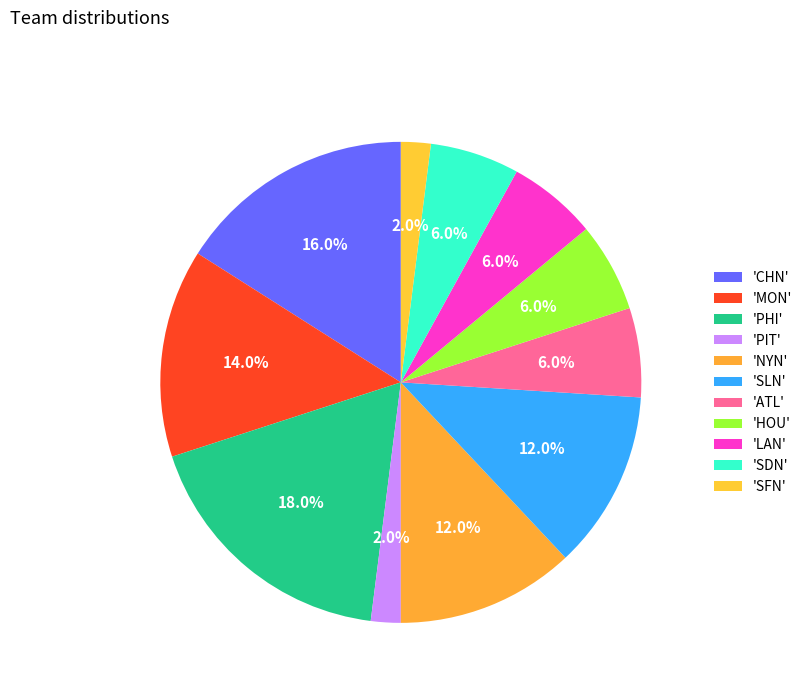

Which category has the smallest portion of the pie?

PIT